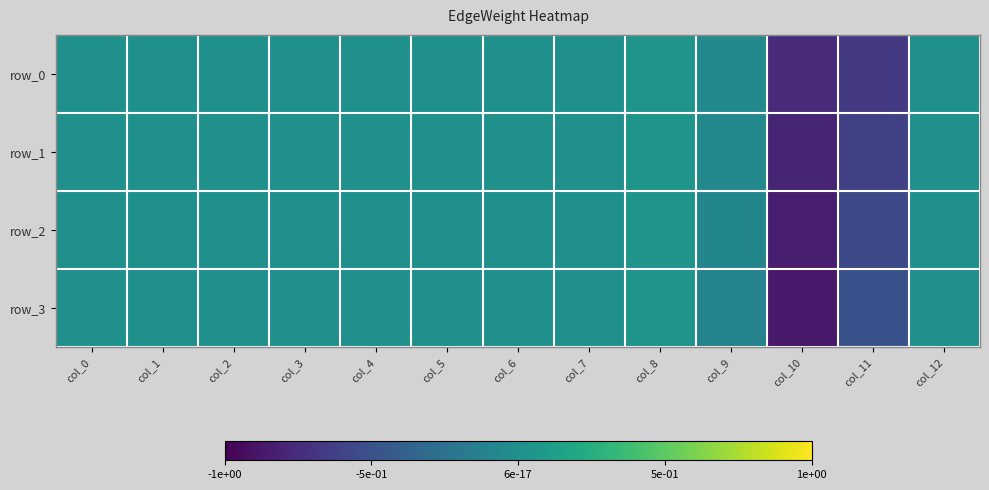

List the labels in order of row_0 value, largest first.

col_8, col_12, col_6, col_0, col_1, col_2, col_3, col_4, col_5, col_7, col_9, col_11, col_10